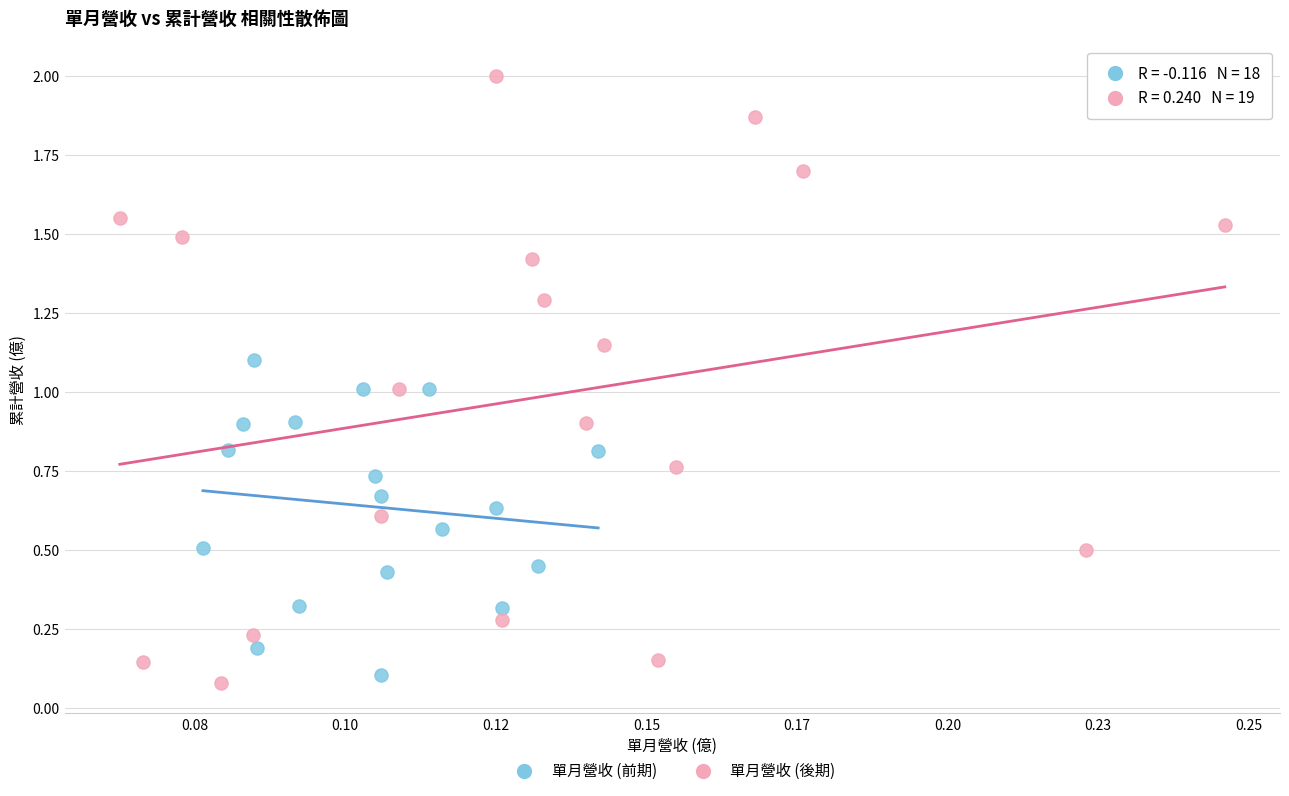

Which series has the widest spread of Y values?

單月營收 (後期)